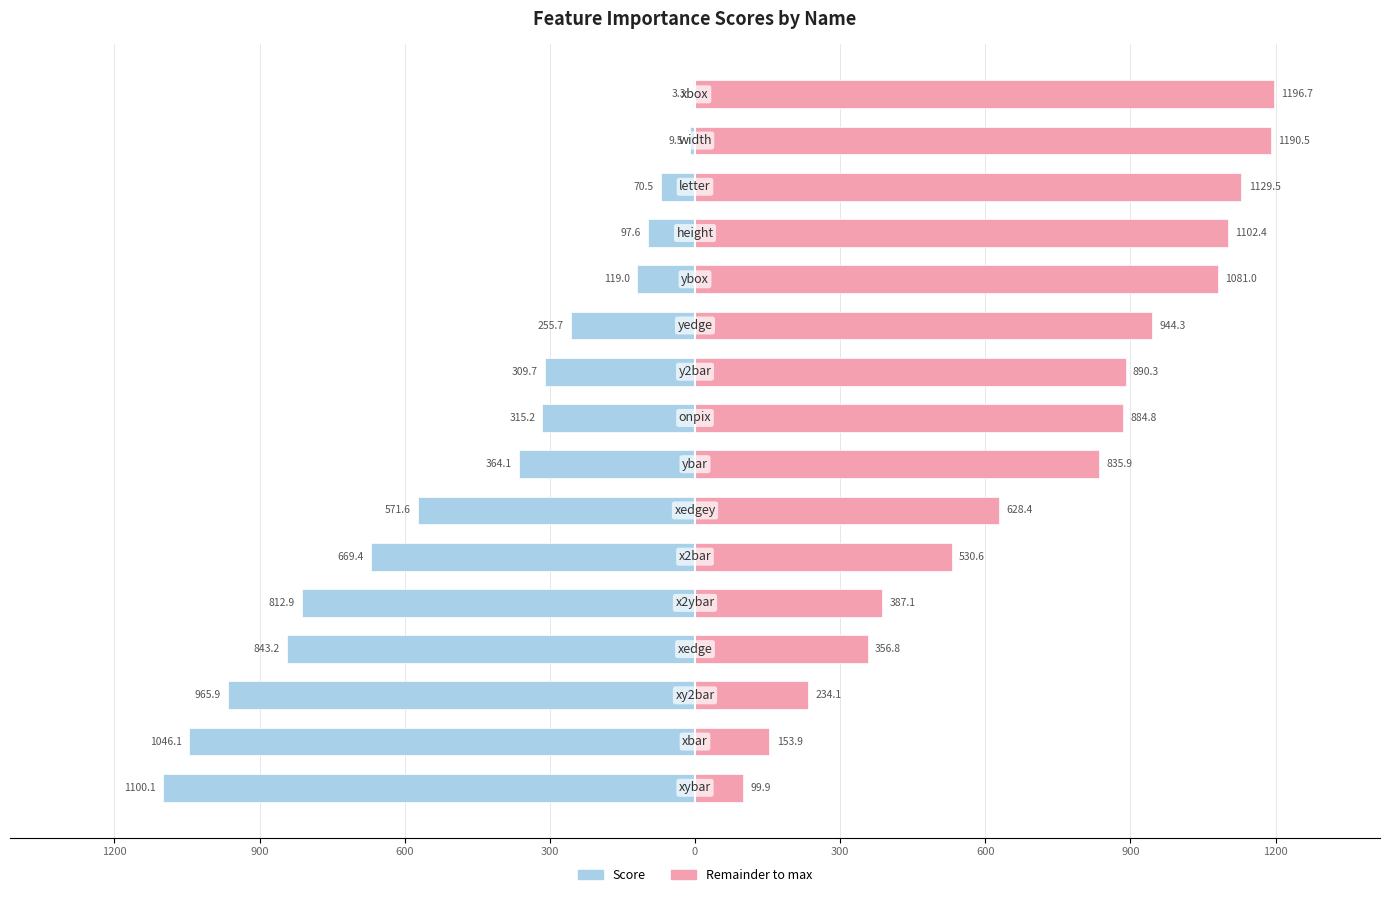

Which series has the widest spread of values?

Score